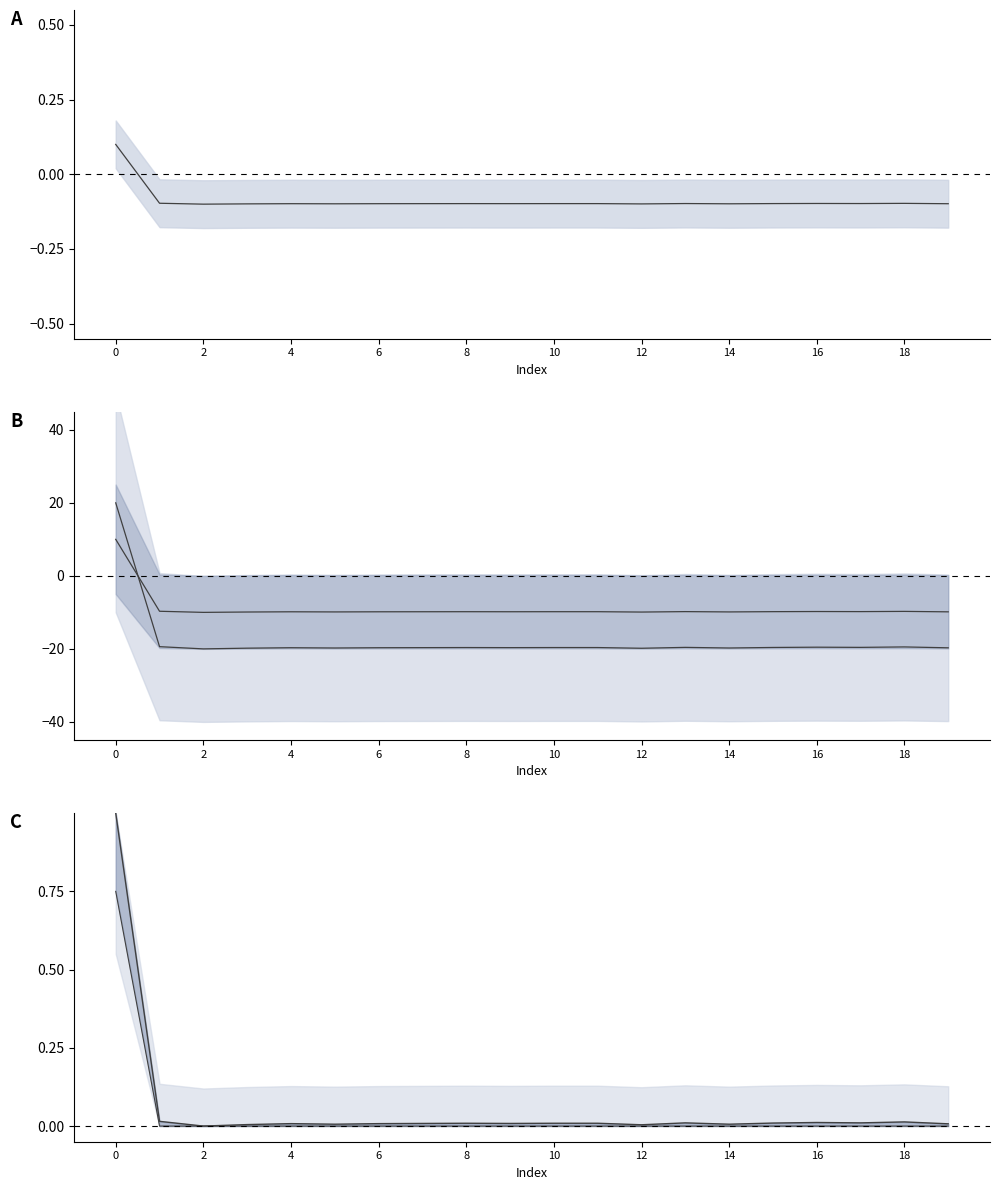

What is the minimum value for geocd lower?

-10.0